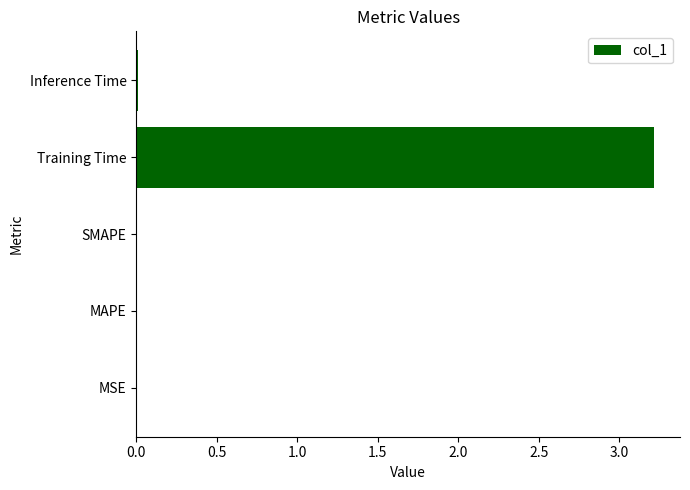

The value at Training Time is 3.2. True or false?

True